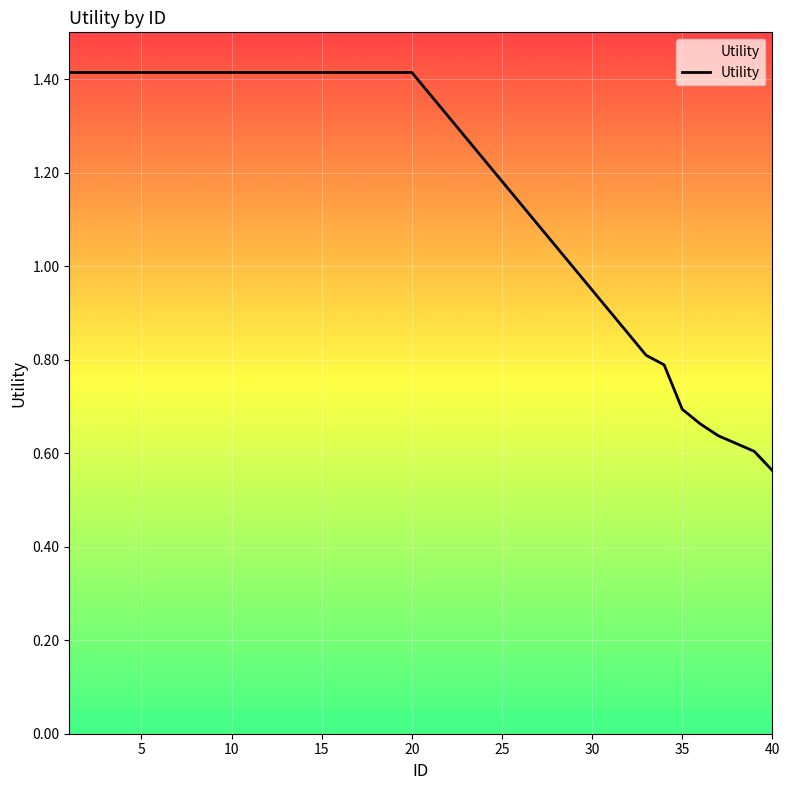

What is the difference between the maximum and minimum values?

0.9